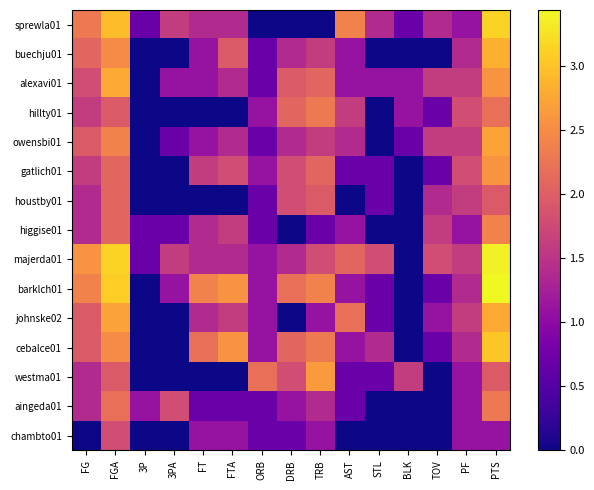

Between FT and TRB, which series saw the biggest shift?

westma01